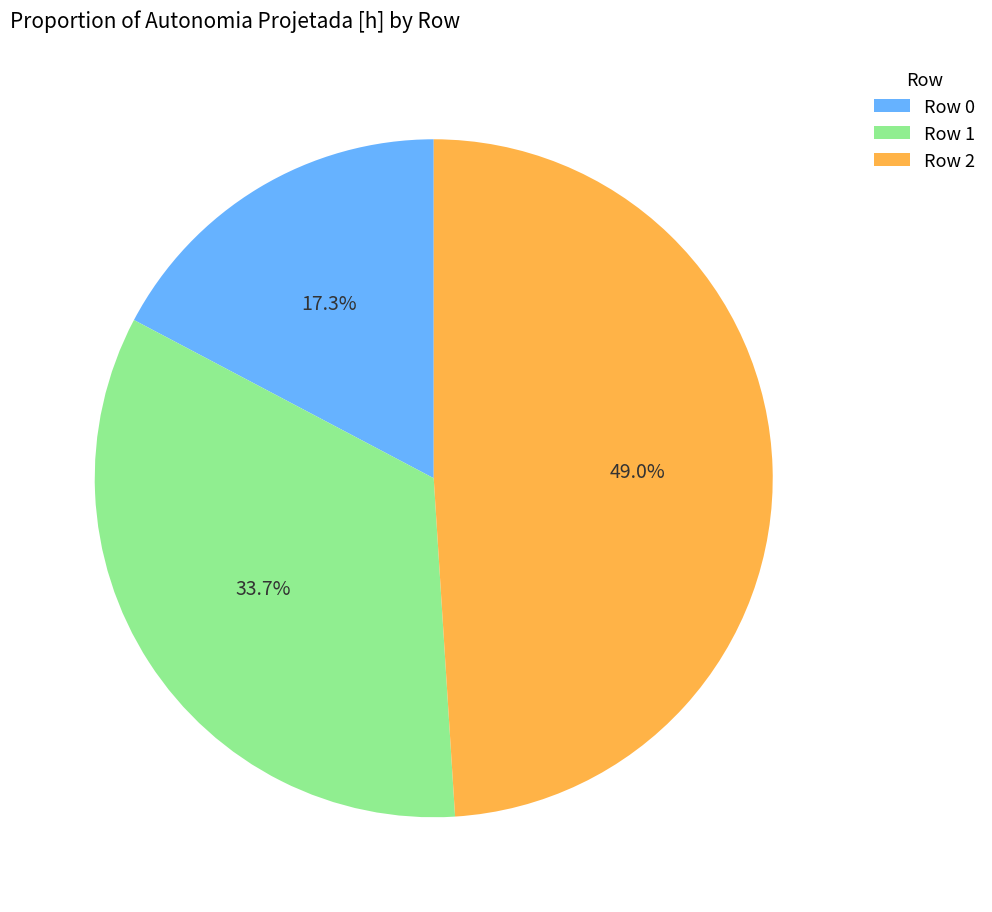

Is it true that Row 1 is 24% of the pie?

False